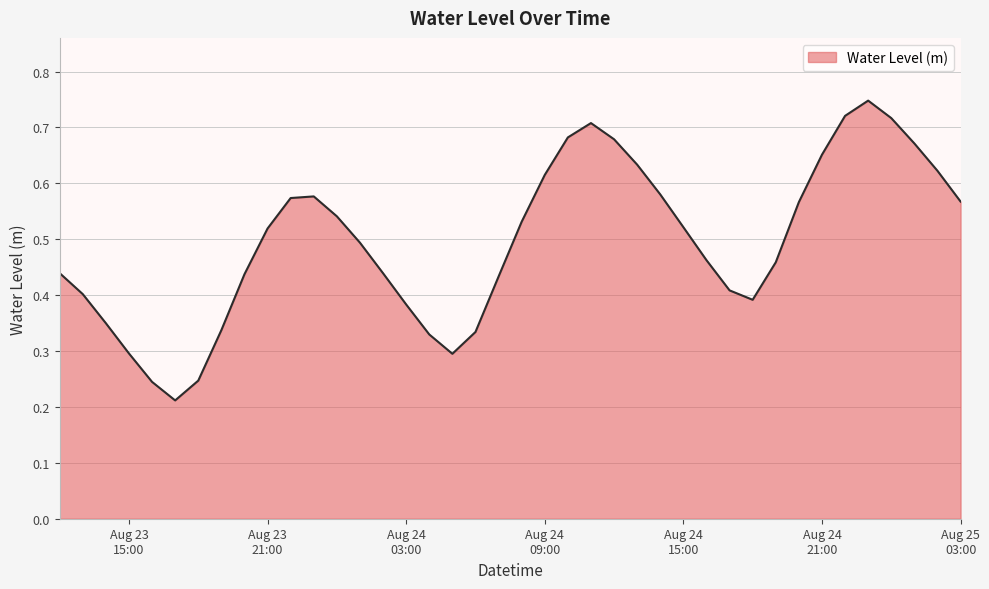

Count the values in the range 0 to 1.

40